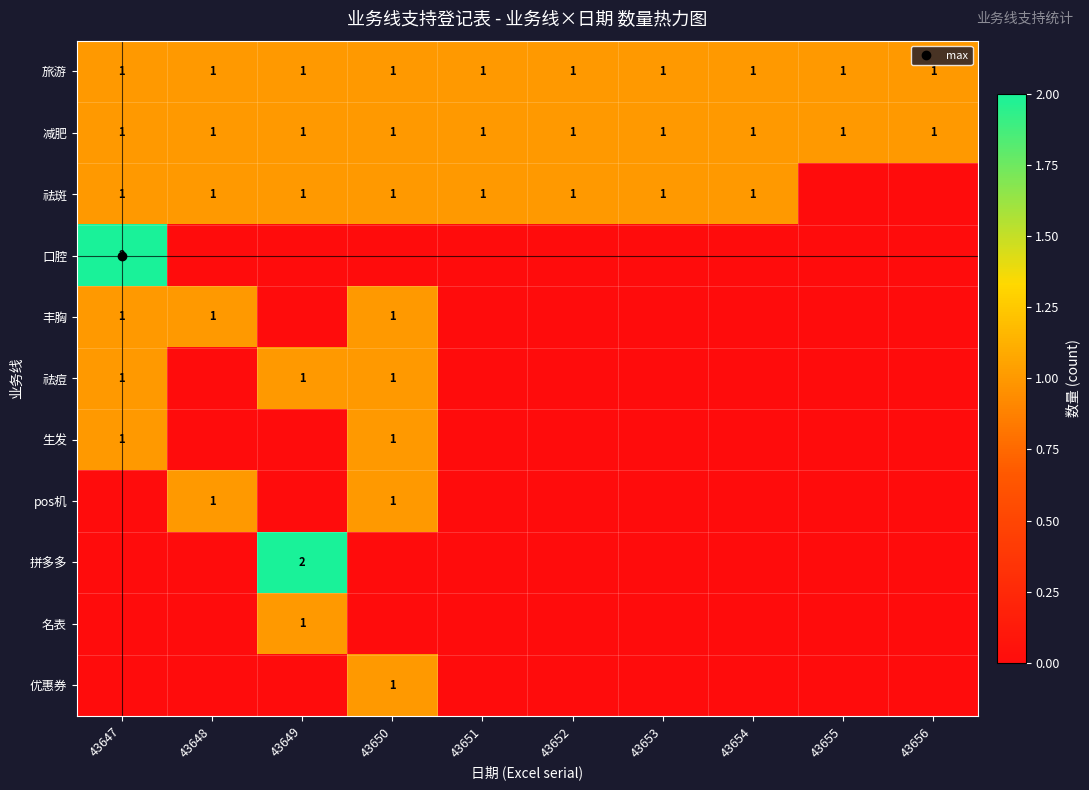

Where is pos机 nearest to the value 0?

43647